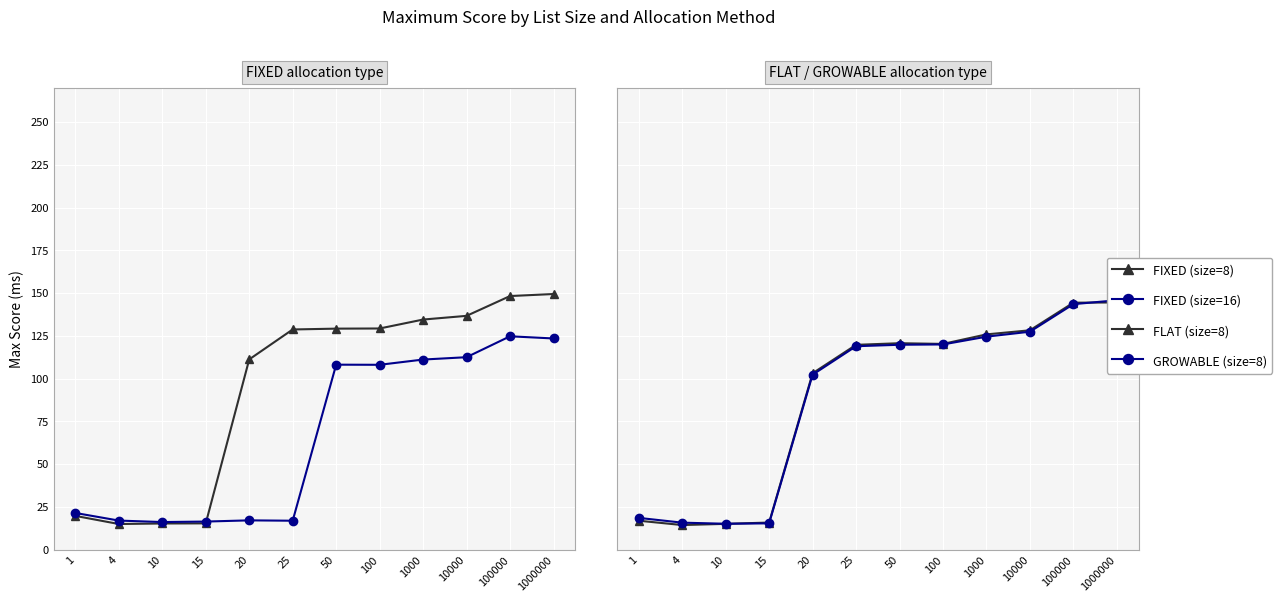

Which category has the lowest value across all series?

4